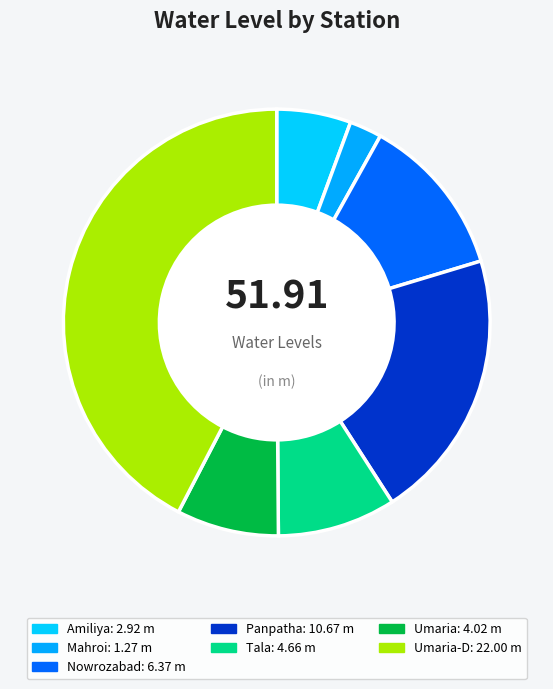

How many slices are in this pie chart?

7